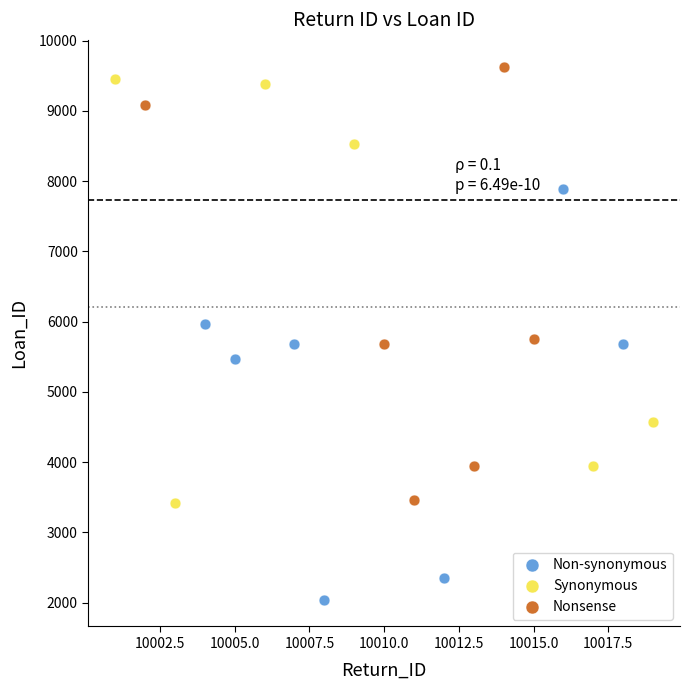

What are all the series names shown in the legend?

Non-synonymous, Synonymous, Nonsense